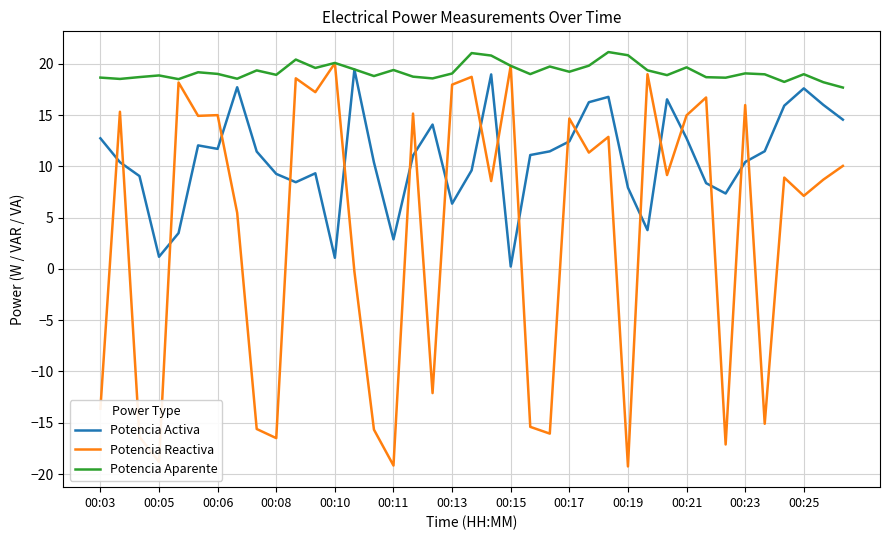

How many lines are shown in the chart?

3